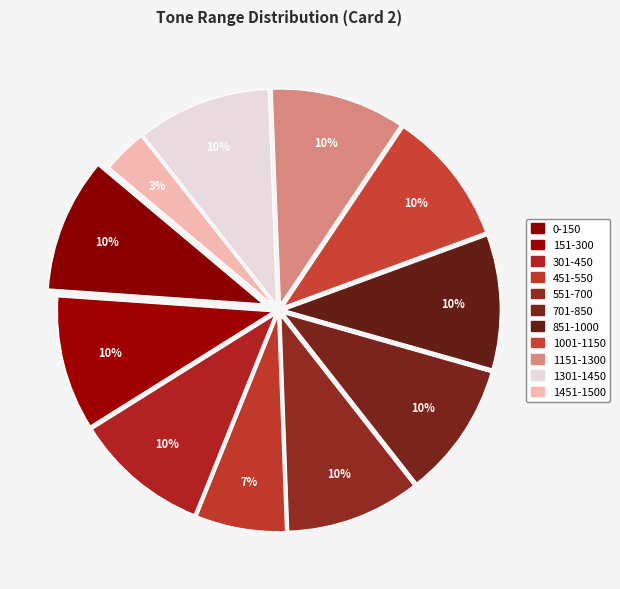

Between 1451-1500 and 301-450, which is larger?

301-450